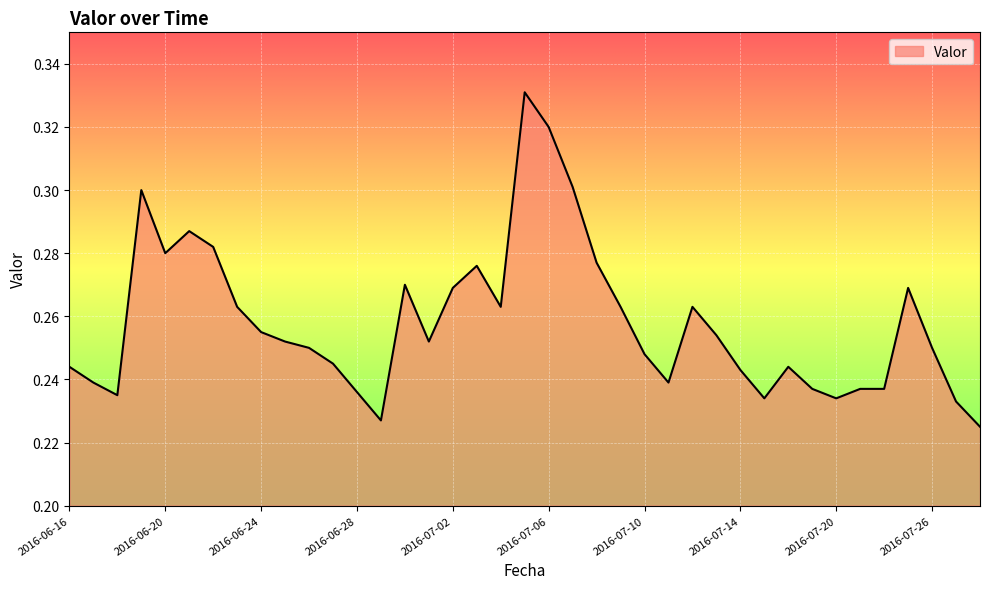

What is the label of the 9th point from the right?

2016-07-16